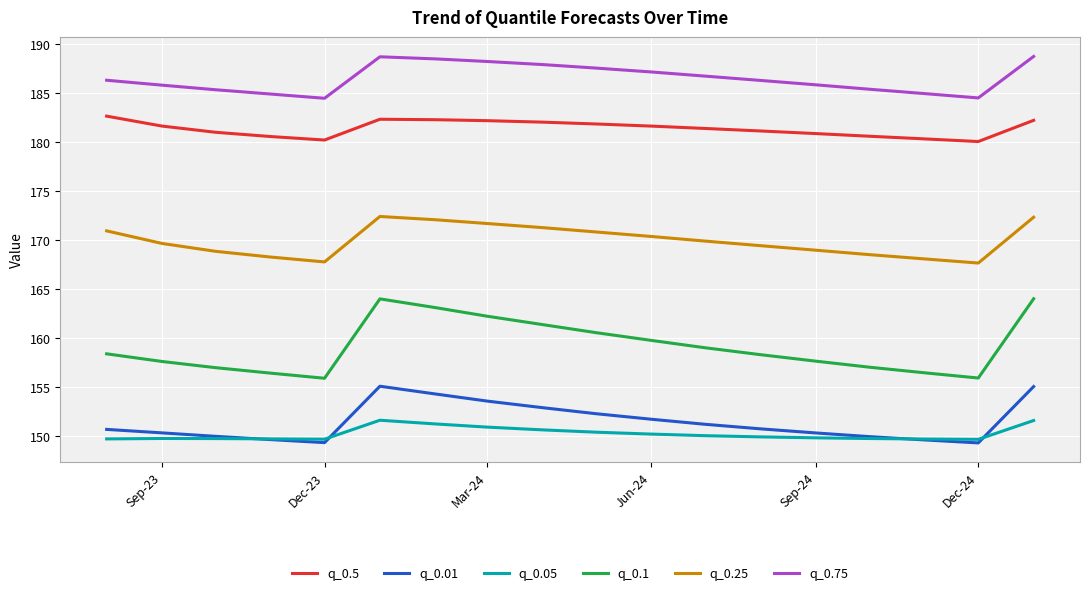

Which series has the largest range (max minus min)?

q_0.1